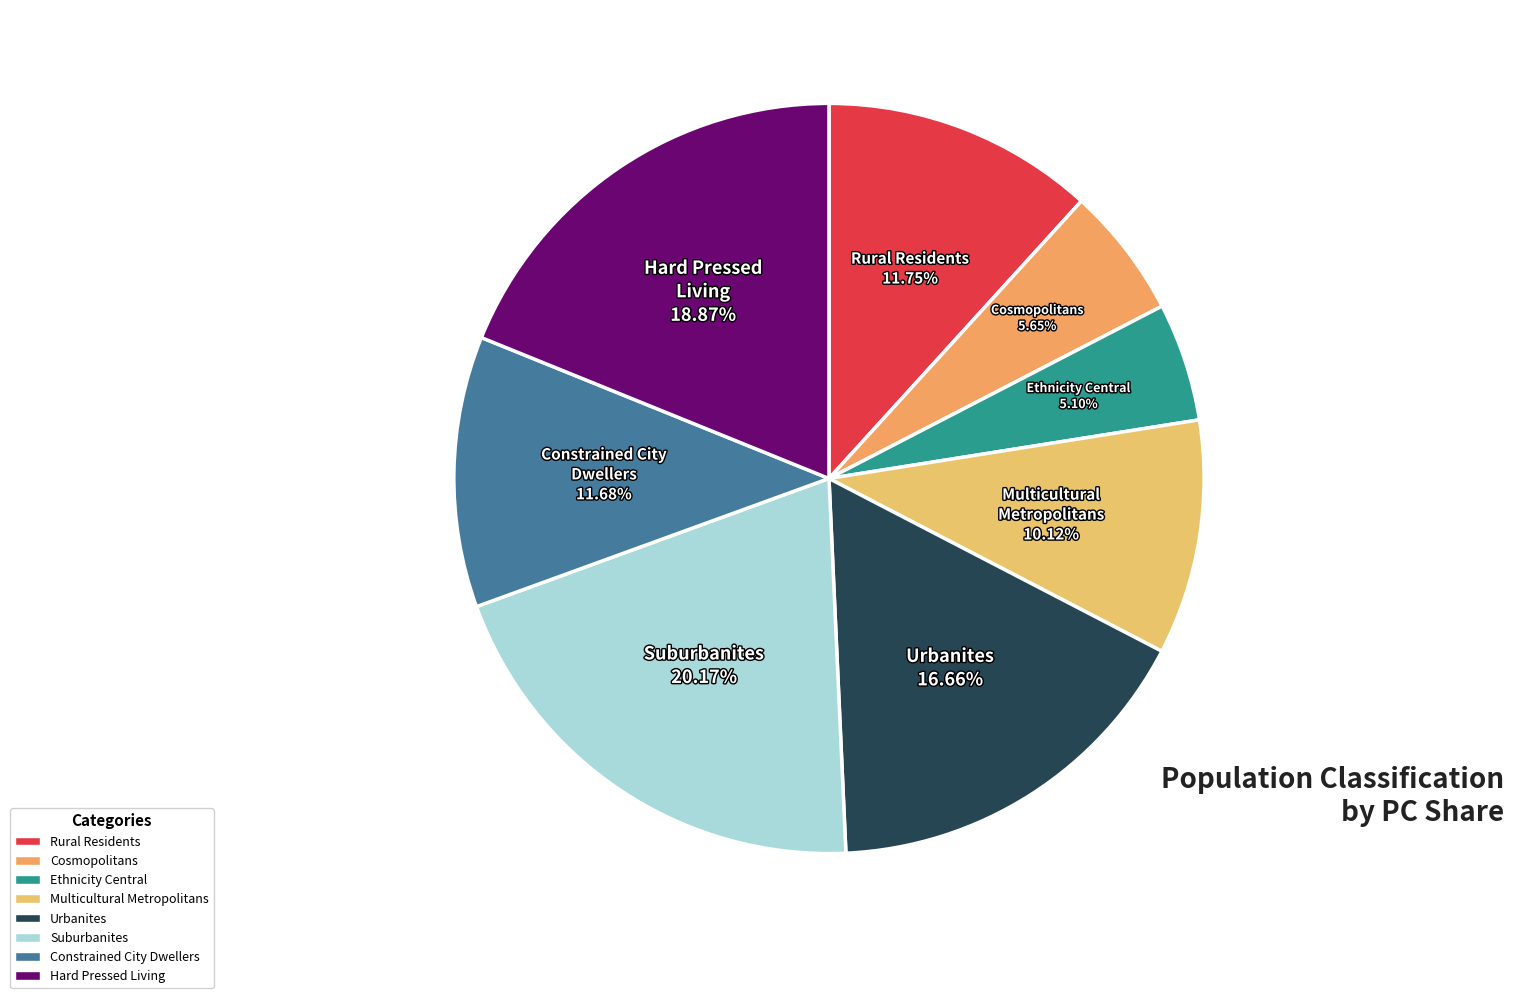

Which slice is the largest?

Suburbanites